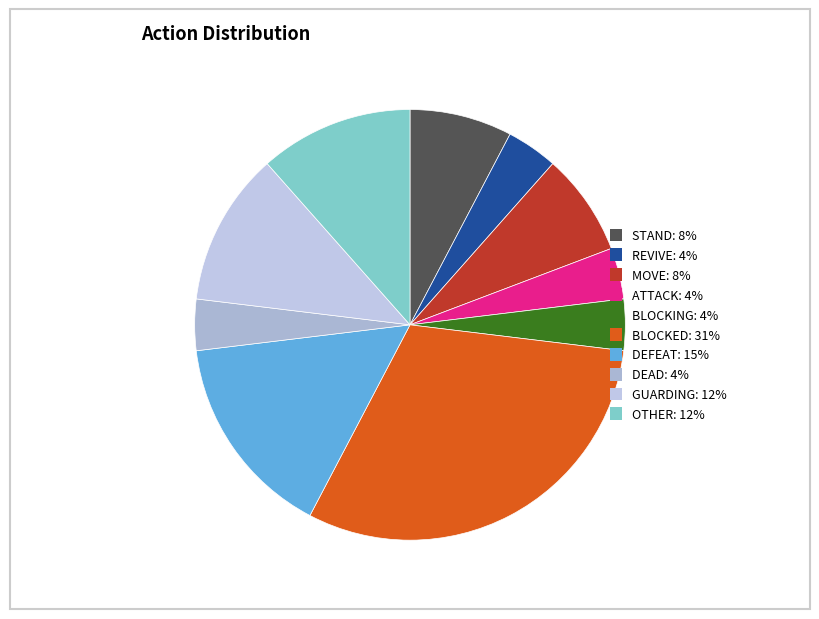

The MOVE slice represents 22% of the pie. True or false?

False